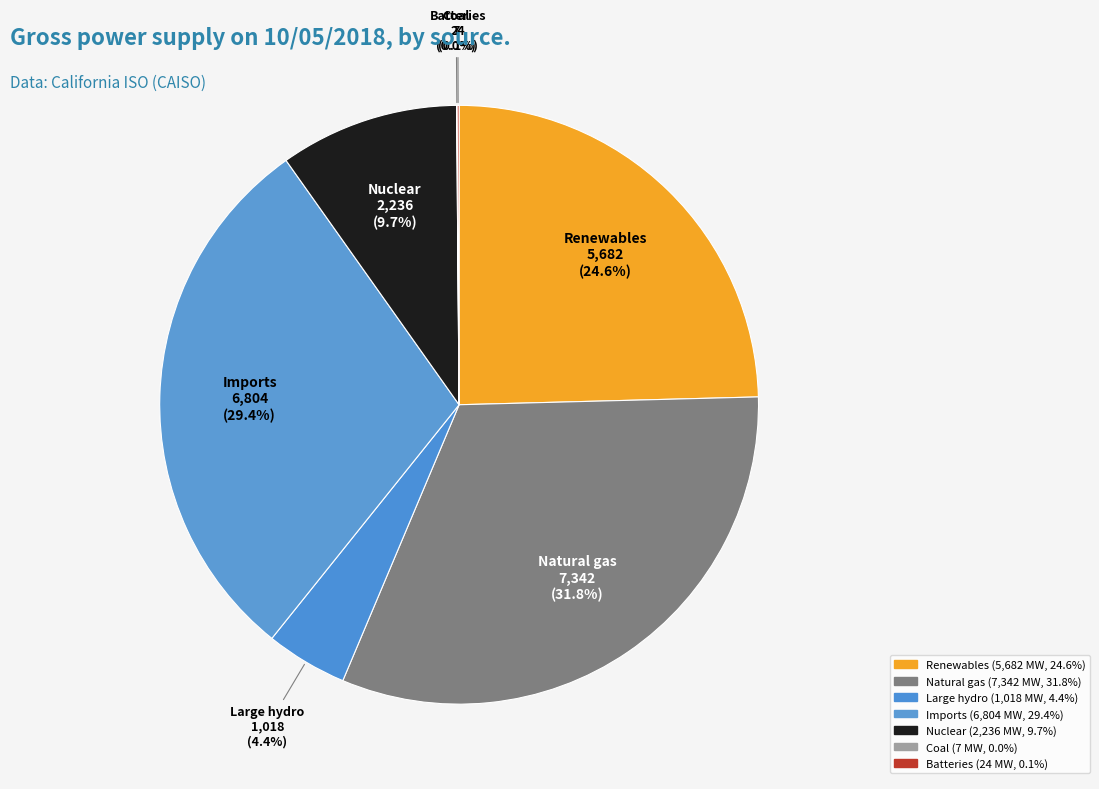

To the nearest percent, what is the combined percentage of Large hydro and Renewables?

29%